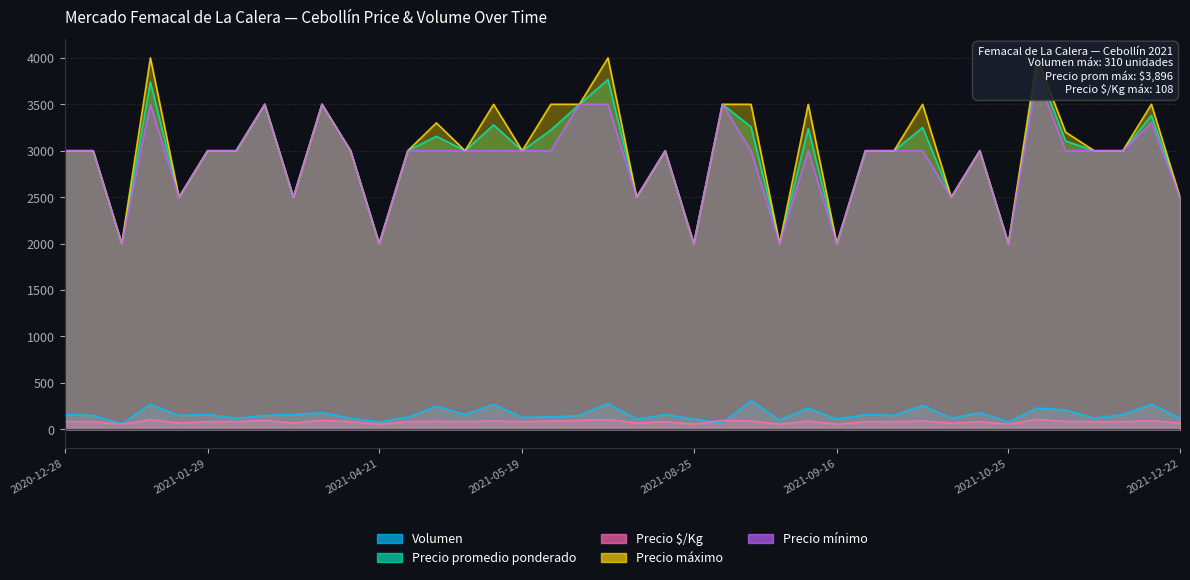

True or false: Volumen and Precio mínimo cross at least once.

False